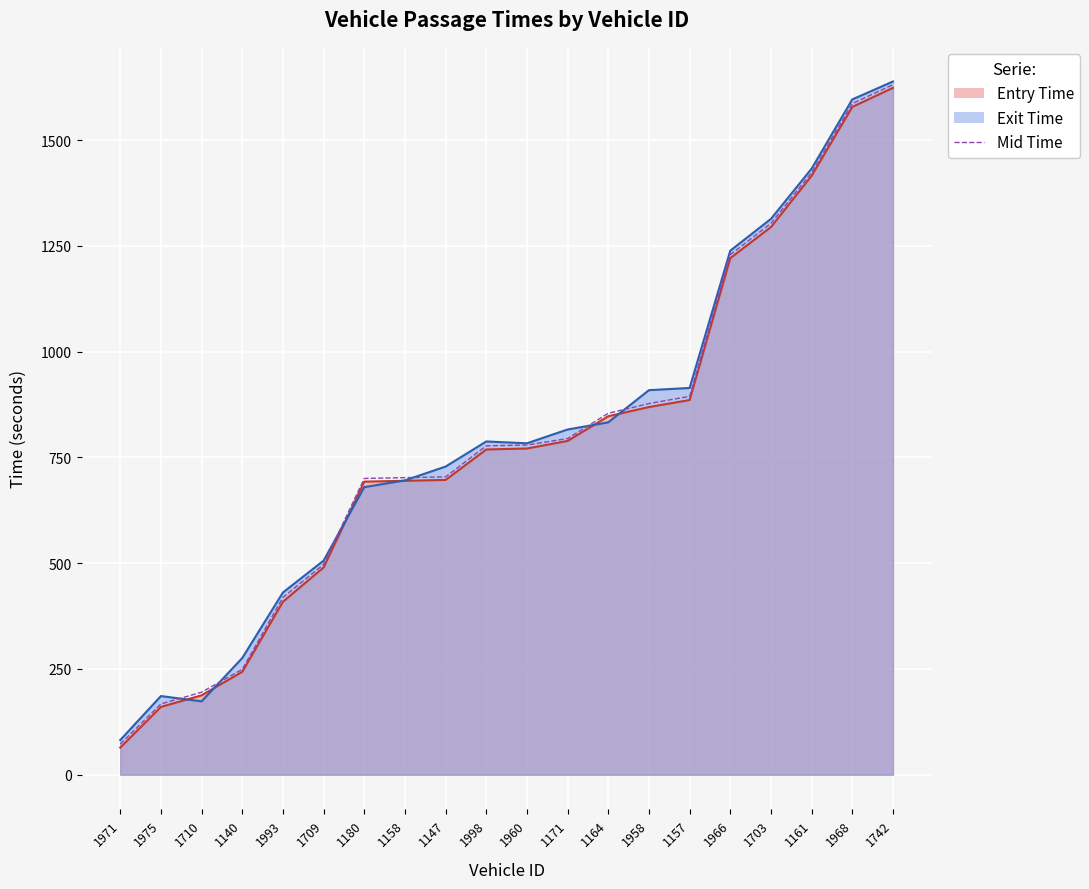

Reading right to left, transcribe all the data shown in this chart.

entry_line: 1623.7	1578.5	1415.9	1294.6	1221.1	885.7	869.1	847.4	789.1	771.1	768.9	696.8	694.8	692.8	490.0	409.0	243.4	187.7	160.3	64.2
exit_line: 1638.7	1596.3	1432.7	1313.9	1238.8	914.2	909.0	833.0	816.1	783.5	787.8	728.5	695.8	679.8	506.1	430.8	275.9	173.5	186.0	81.9
mid: 1631.1	1586.4	1423.3	1303.3	1229.2	894.4	877.4	854.4	794.7	779.4	777.4	704.1	702.3	700.3	497.1	419.1	249.2	195.1	167.3	72.2